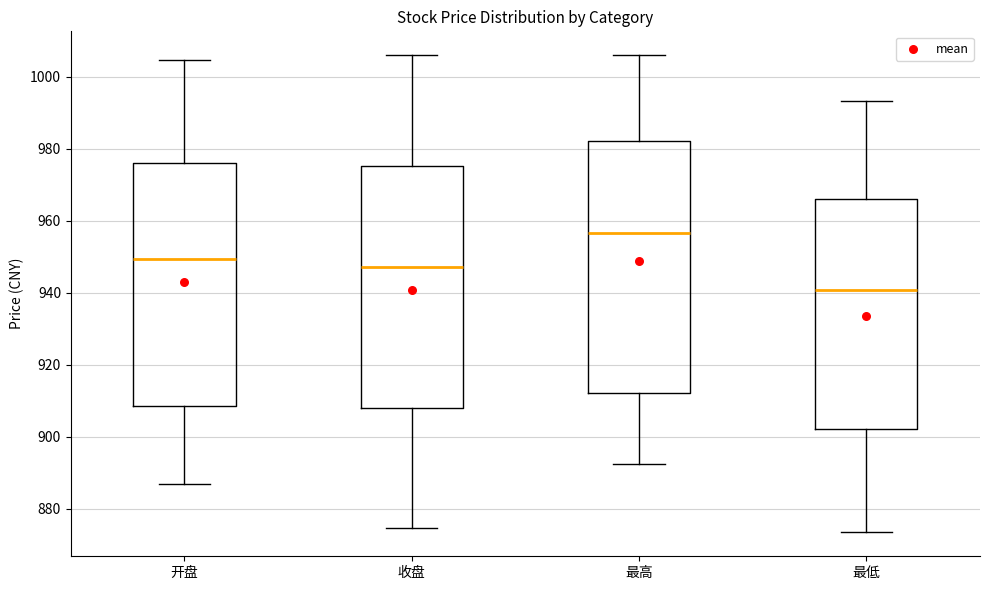

Which box has the lowest median line?

最低